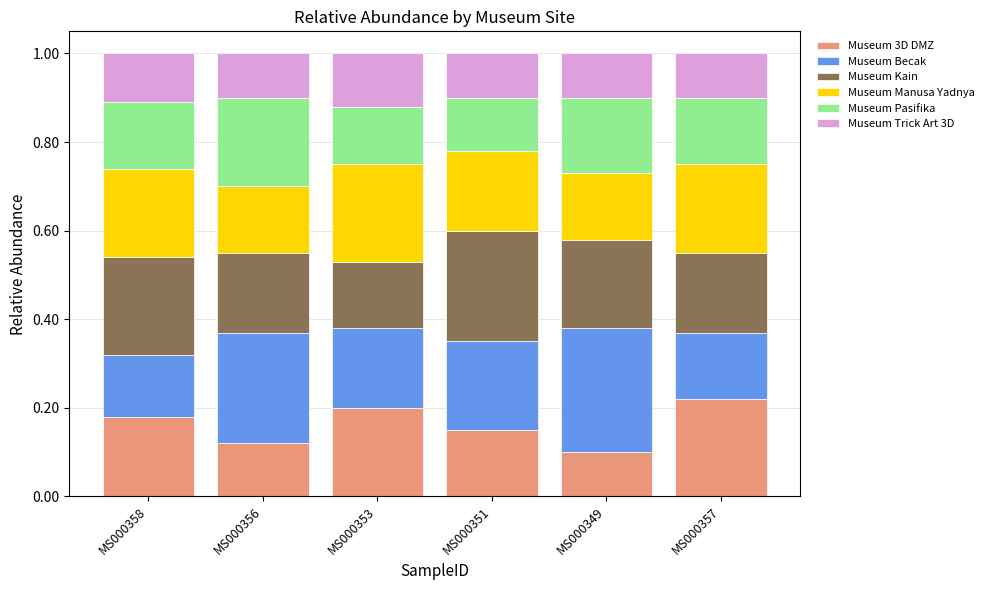

What is the total value across all series at MS000349?

1.0